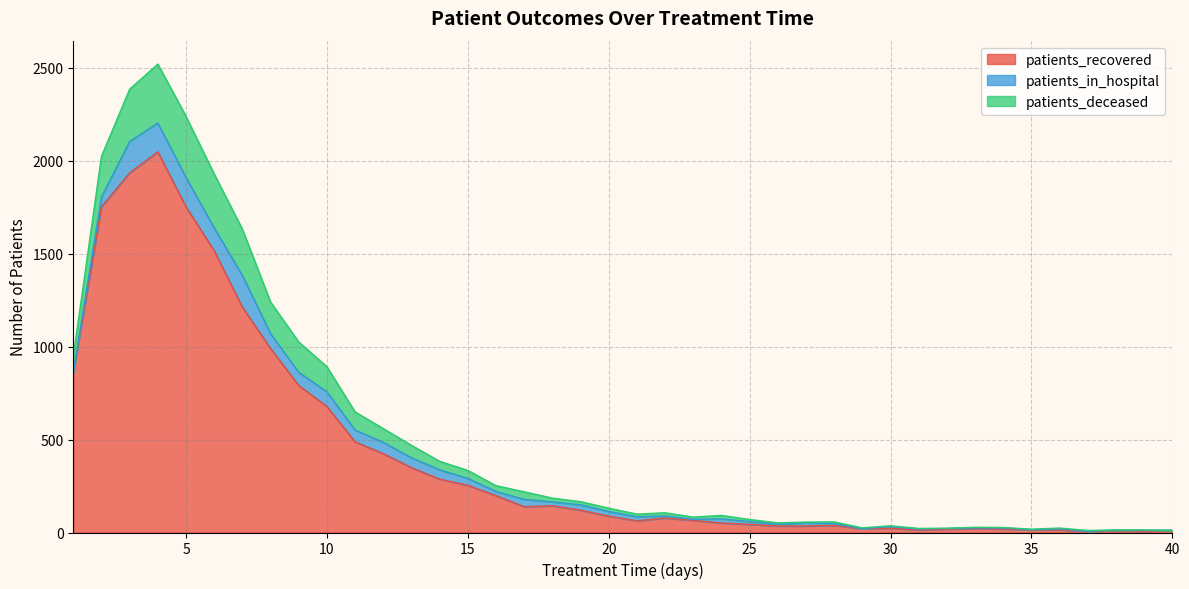

What are all the series names shown in the legend?

patients_recovered, patients_in_hospital, patients_deceased